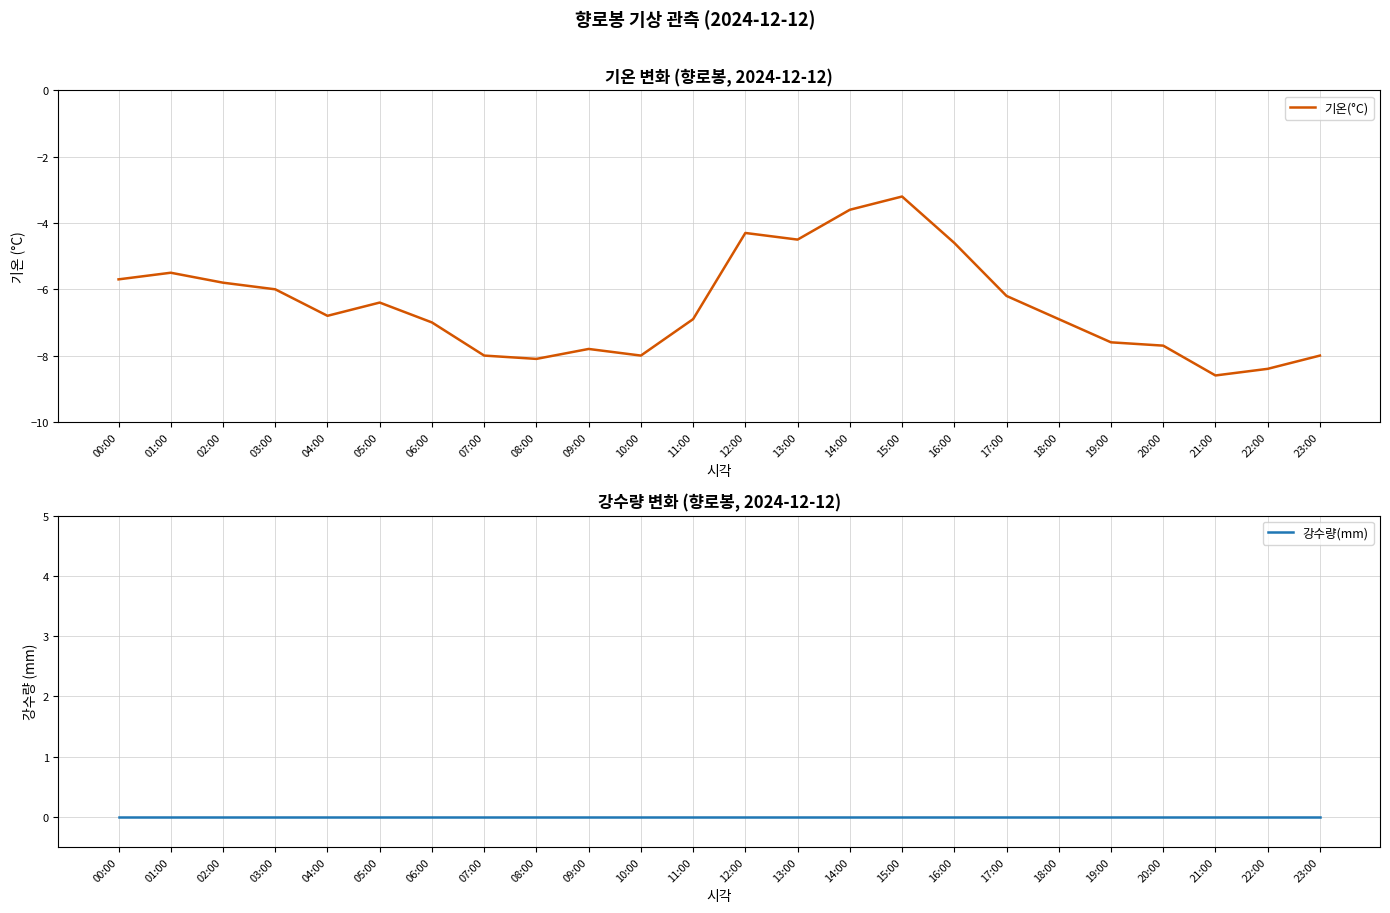

In 기온(°C), how many points are higher than both neighbors (excluding endpoints)?

5